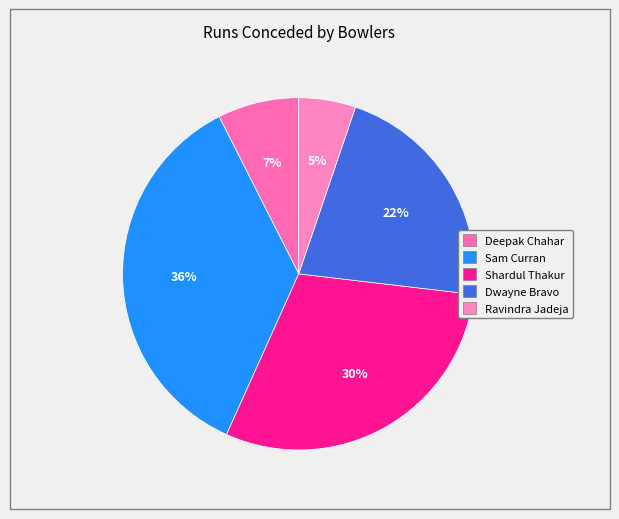

To the nearest percent, what is the average slice percentage?

20%